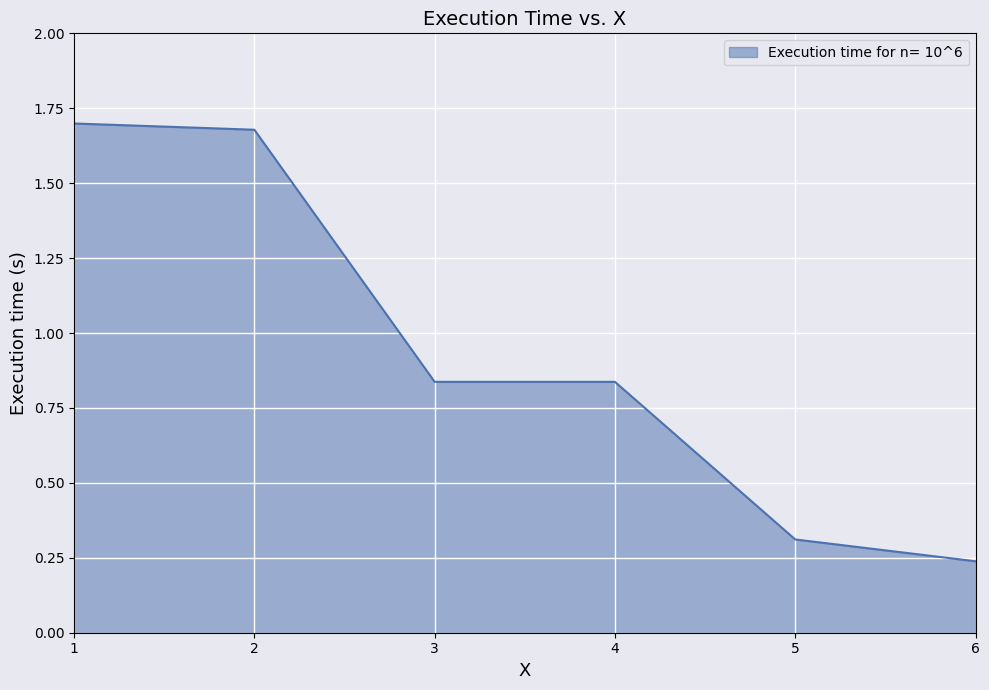

Count the values in the range 0 to 1.

4